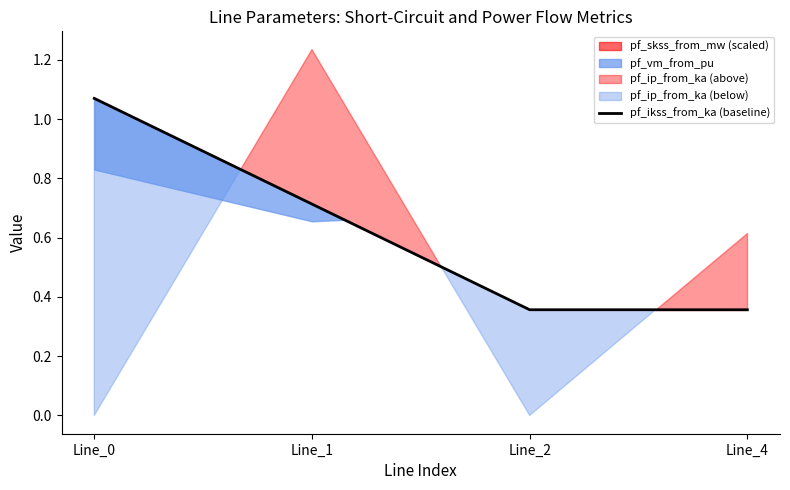

Reading right to left, extract all data points from this chart.

0.4	0.4	0.7	1.1